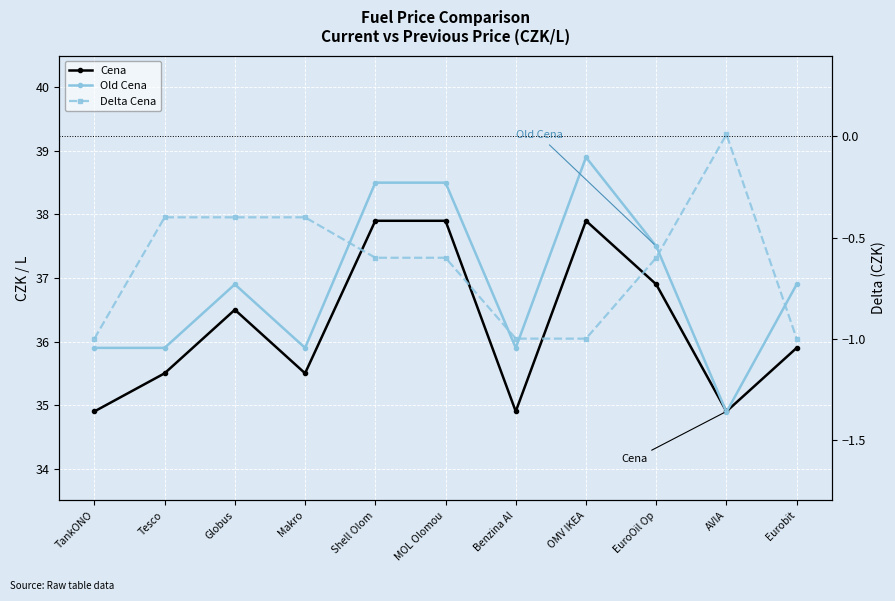

What is the difference between the Old Cena values at EuroOil Op and AVIA?

2.6